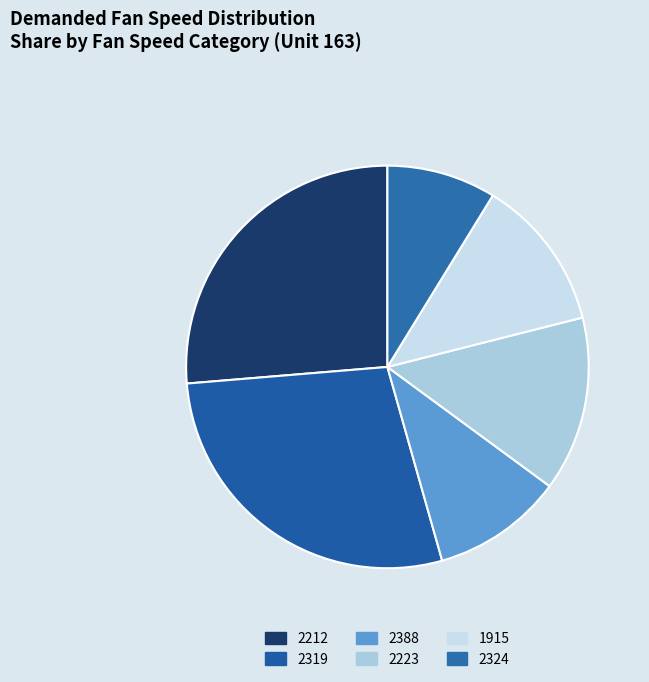

Does 2388 account for over 50% of the chart?

No